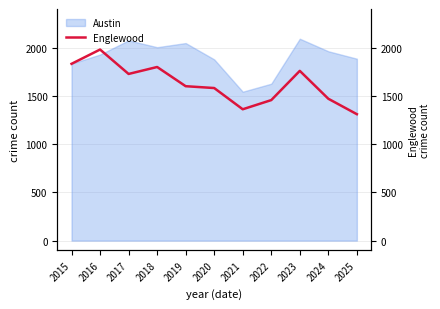

What is the difference between the second highest and minimum values?

522